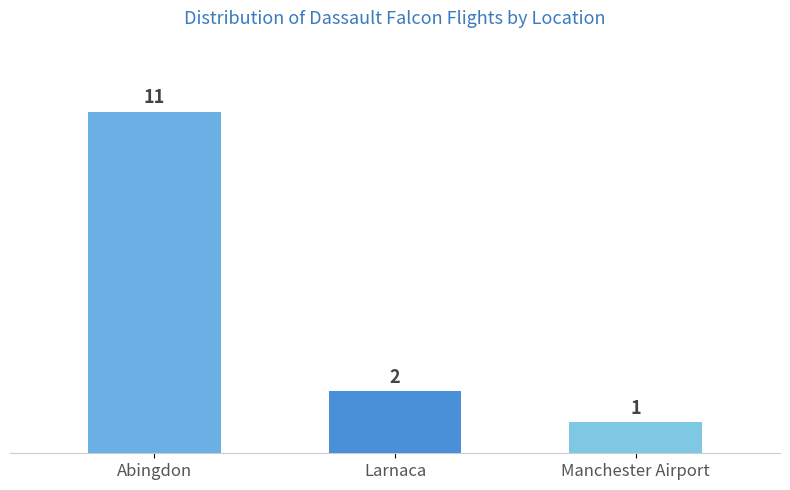

True or false: the data shows 1 at Manchester Airport.

True